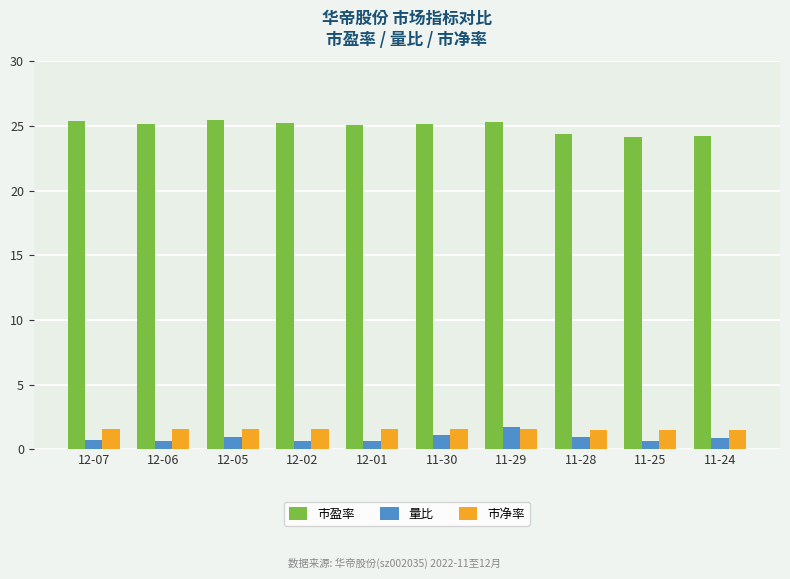

What are all the series names shown in the legend?

市盈率, 量比, 市净率